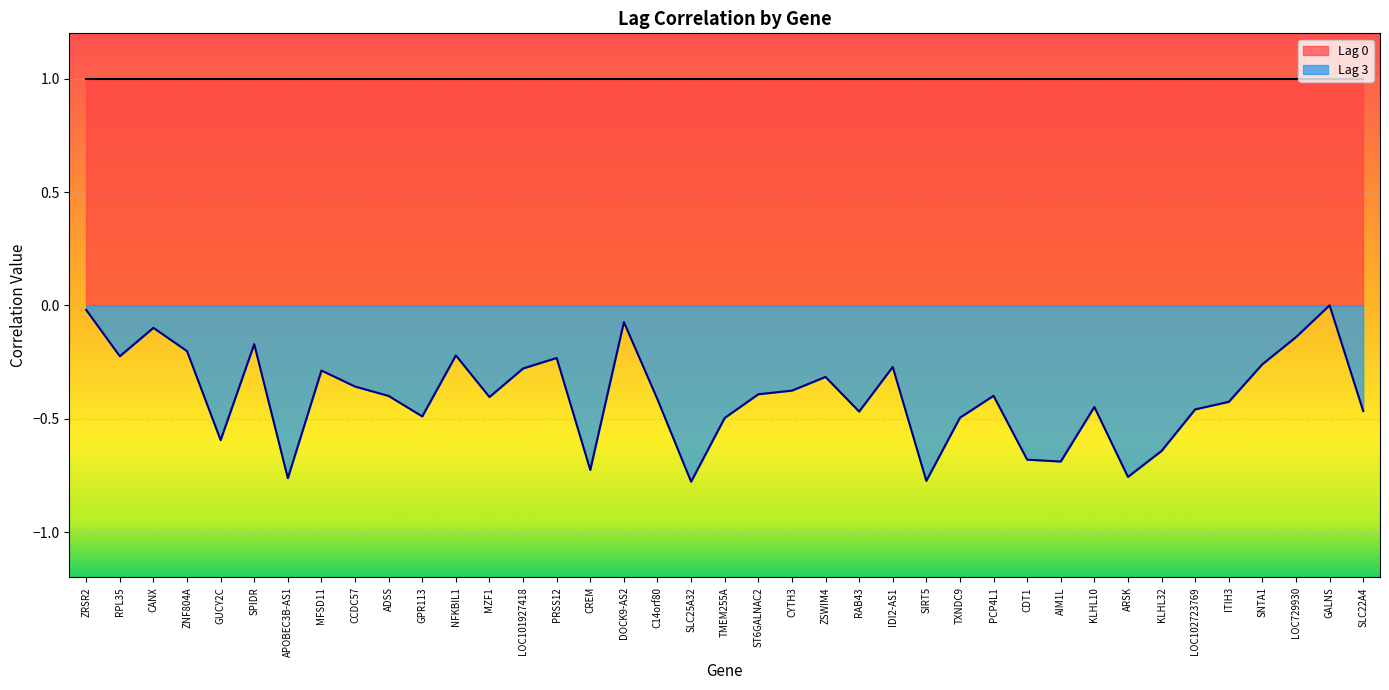

List the labels in order of value, smallest first.

SLC25A32, SIRT5, APOBEC3B-AS1, ARSK, CREM, AIM1L, CDT1, KLHL32, GUCY2C, TMEM255A, TXNDC9, GPR113, RAB43, SLC22A4, LOC102723769, KLHL10, ITIH3, C14orf80, MZF1, ADSS, PCP4L1, ST6GALNAC2, CYTH3, CCDC57, ZSWIM4, MFSD11, LOC101927418, IDI2-AS1, SNTA1, PRSS12, RPL35, NFKBIL1, ZNF804A, SPIDR, LOC729930, CANX, DOCK9-AS2, ZRSR2, GALNS